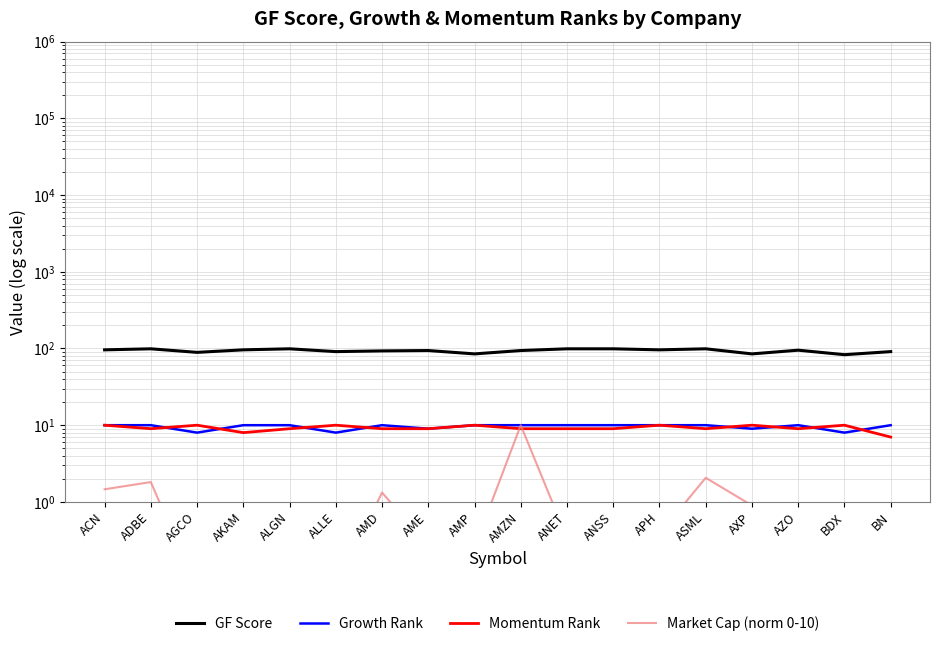

How many values in the Momentum Rank series exceed 9?

7